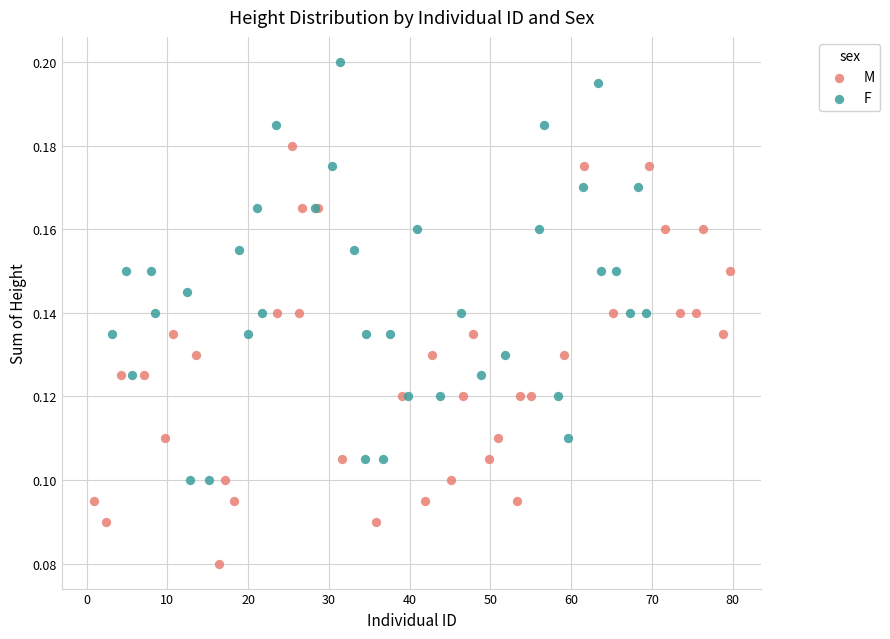

Which series reaches the minimum Y coordinate?

M